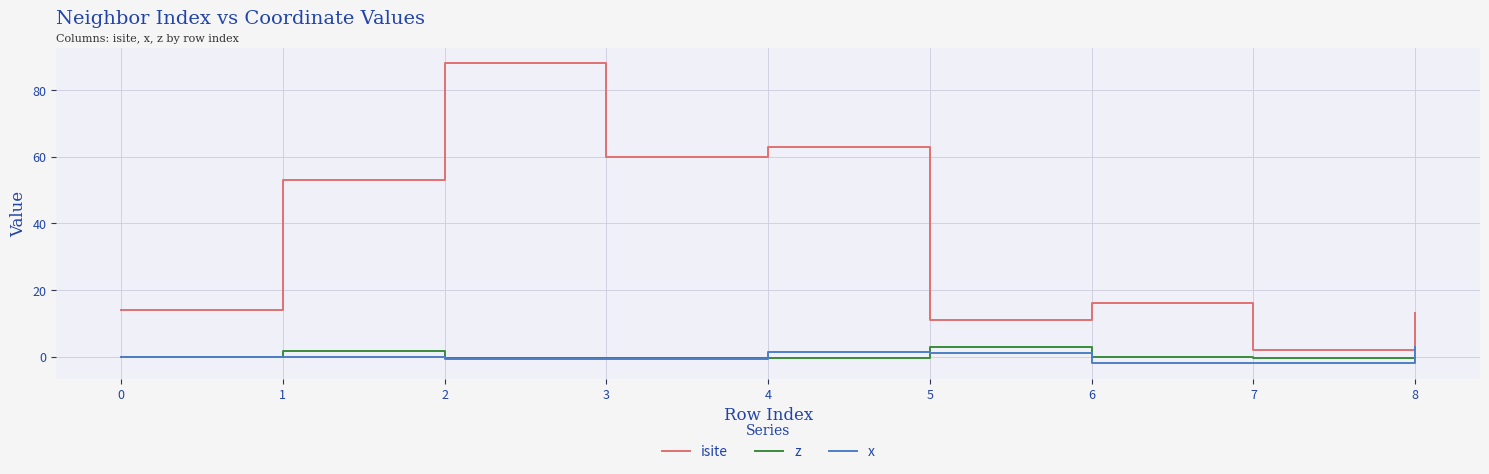

Which series has the widest spread of values?

isite